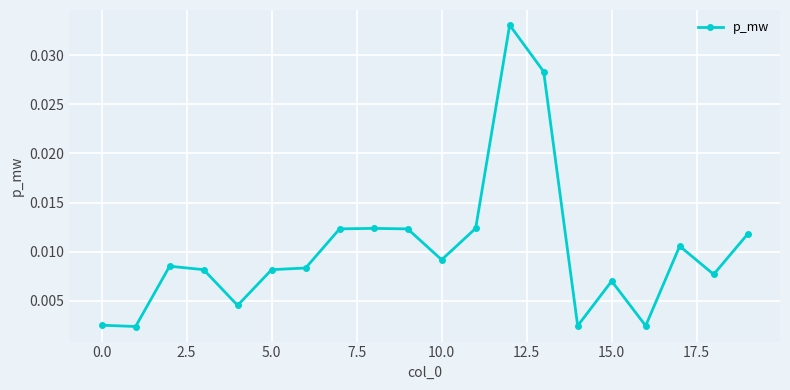

How many lines are shown in the chart?

1